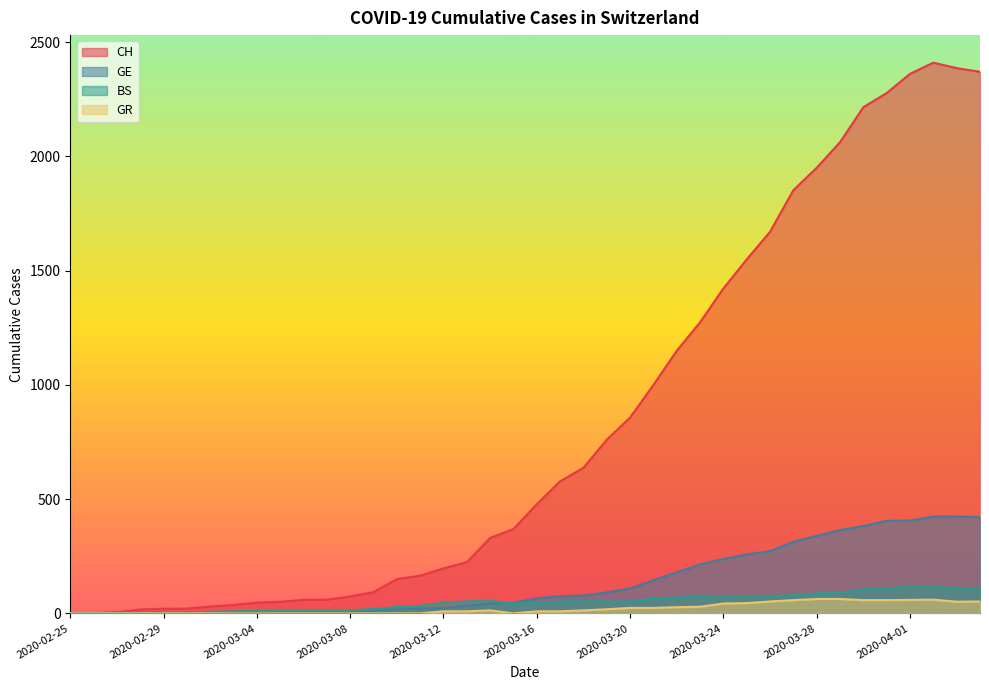

True or false: BS and GR cross at least once.

False